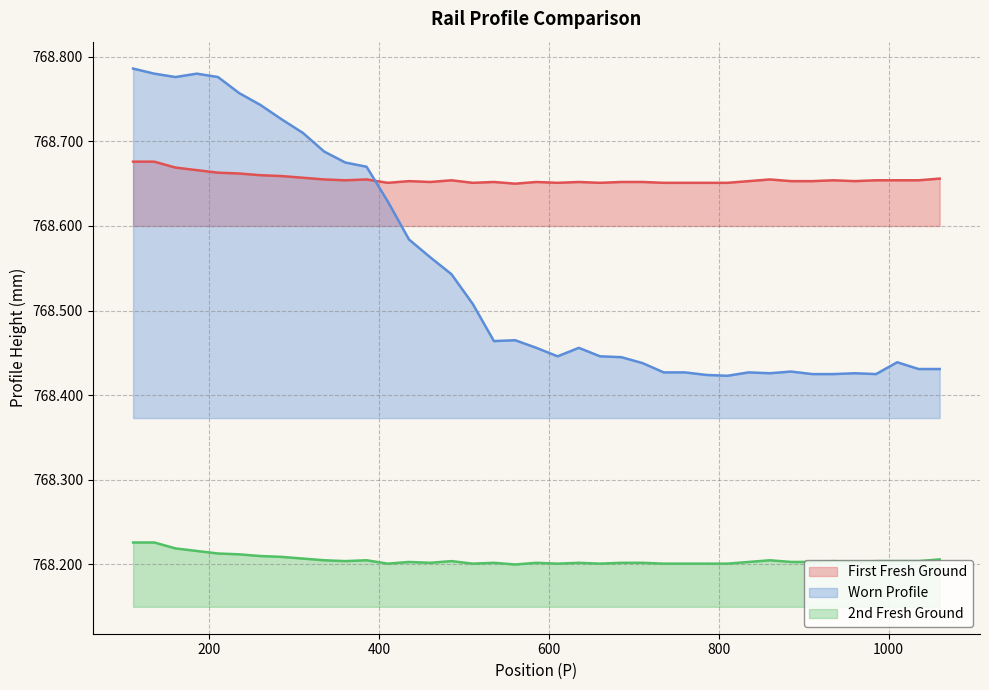

True or false: First Fresh Ground and Worn Profile cross at least once.

True